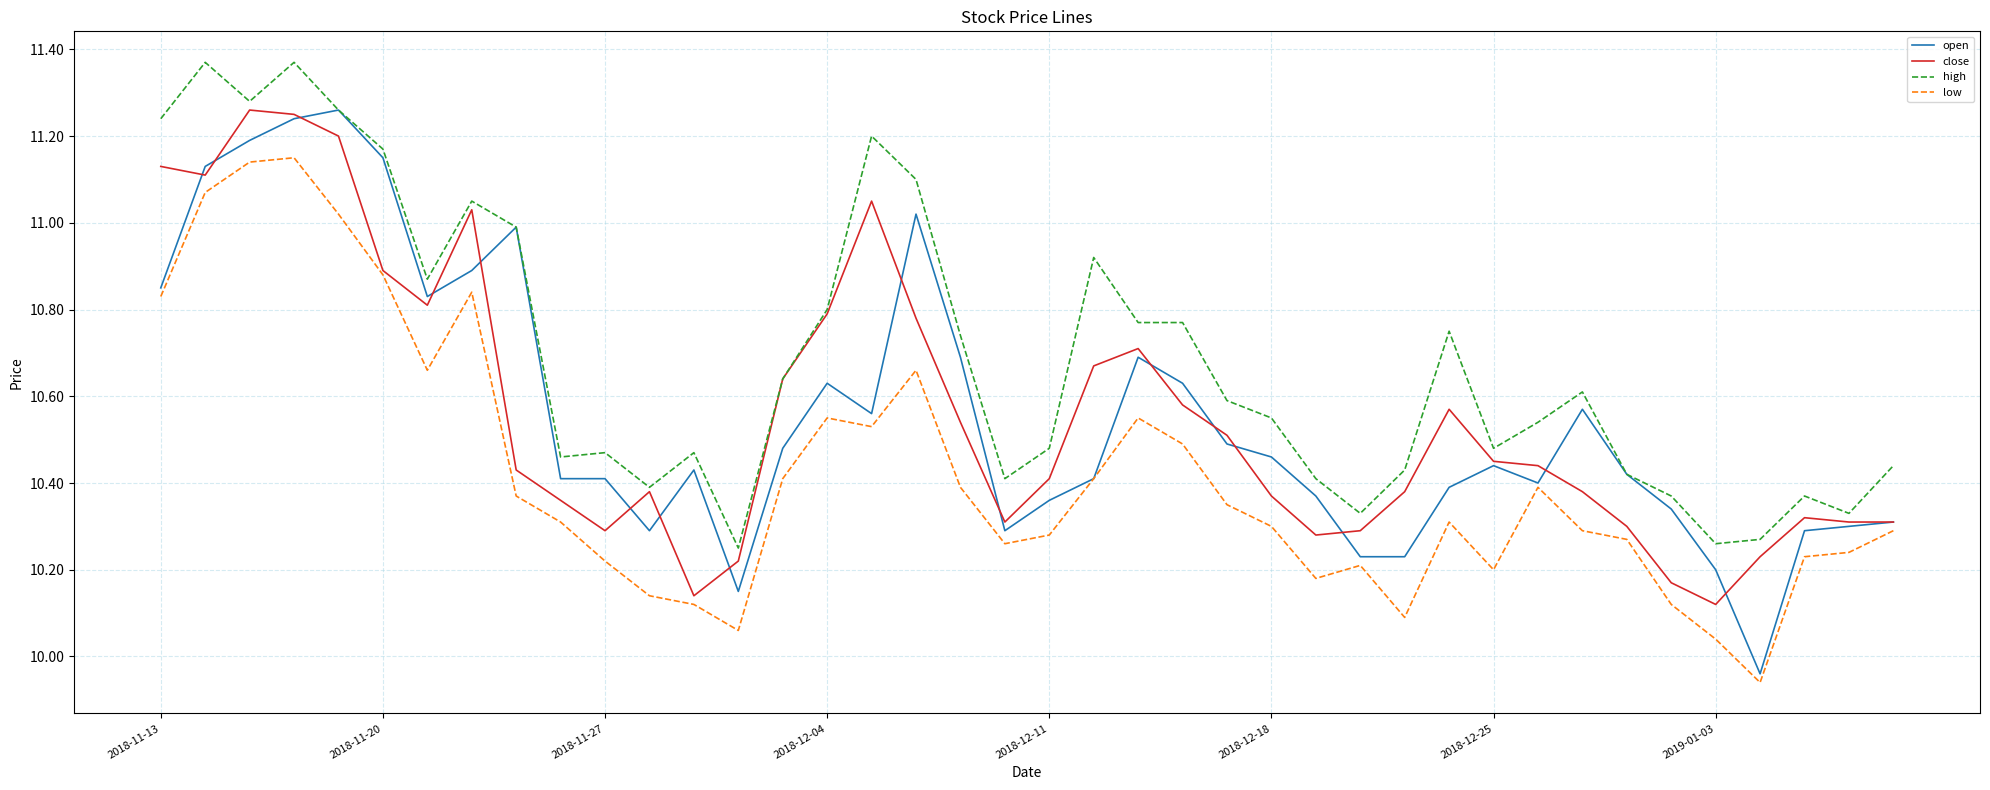

Which series has the largest total across all categories?

high